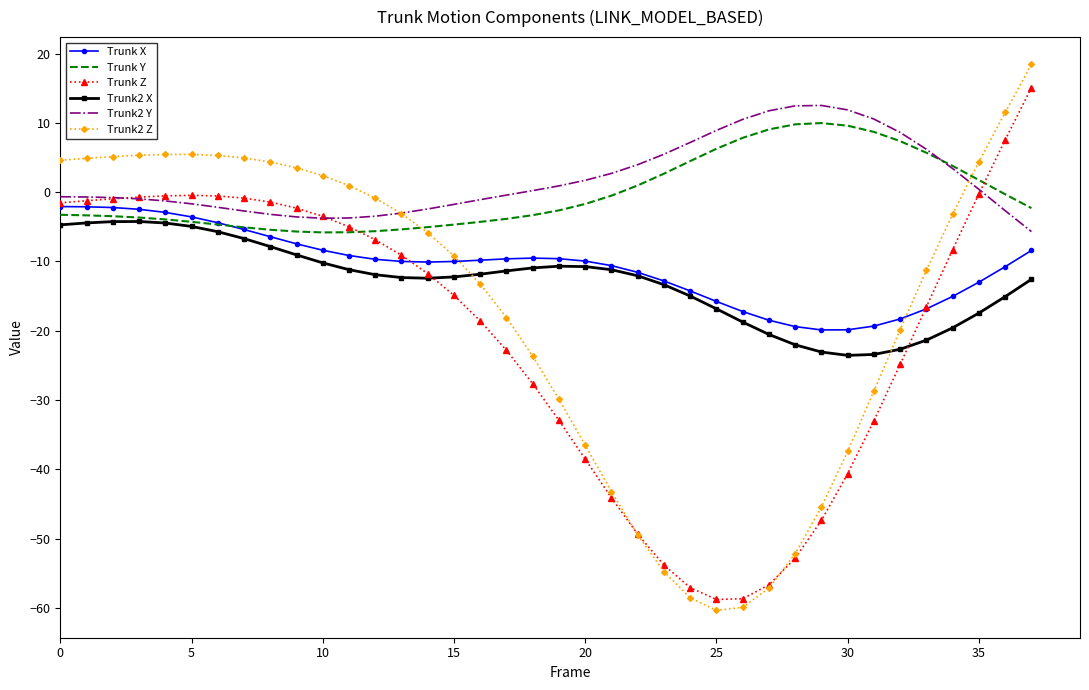

Which series has the widest spread of values?

Trunk2 Z